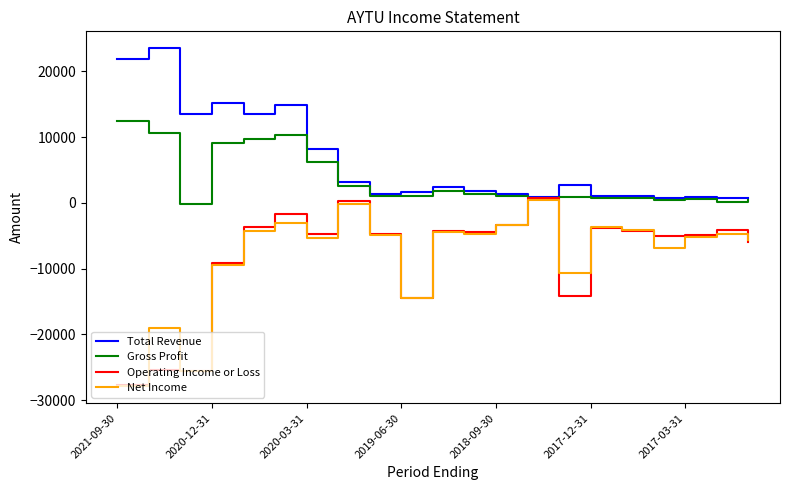

What is the maximum value for Gross Profit?

12500